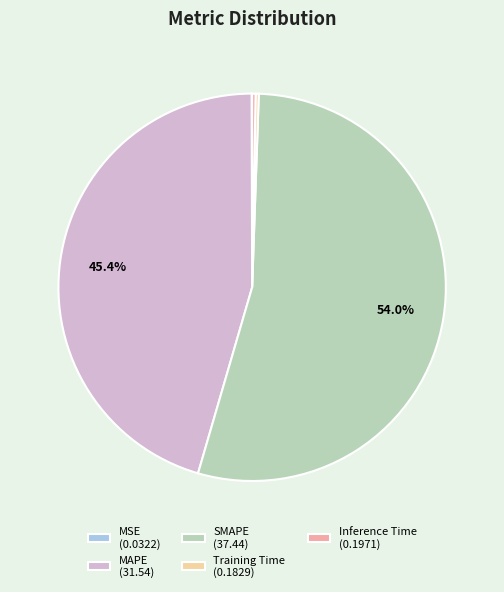

True or false: MAPE accounts for 45% of the total.

True